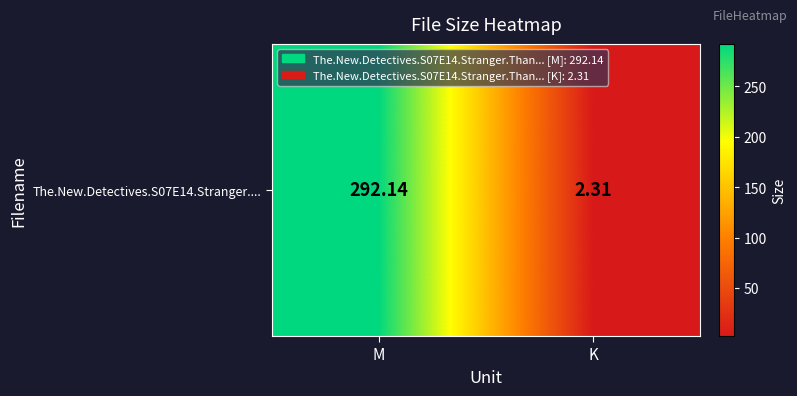

What is the difference between the maximum and minimum values?

289.8